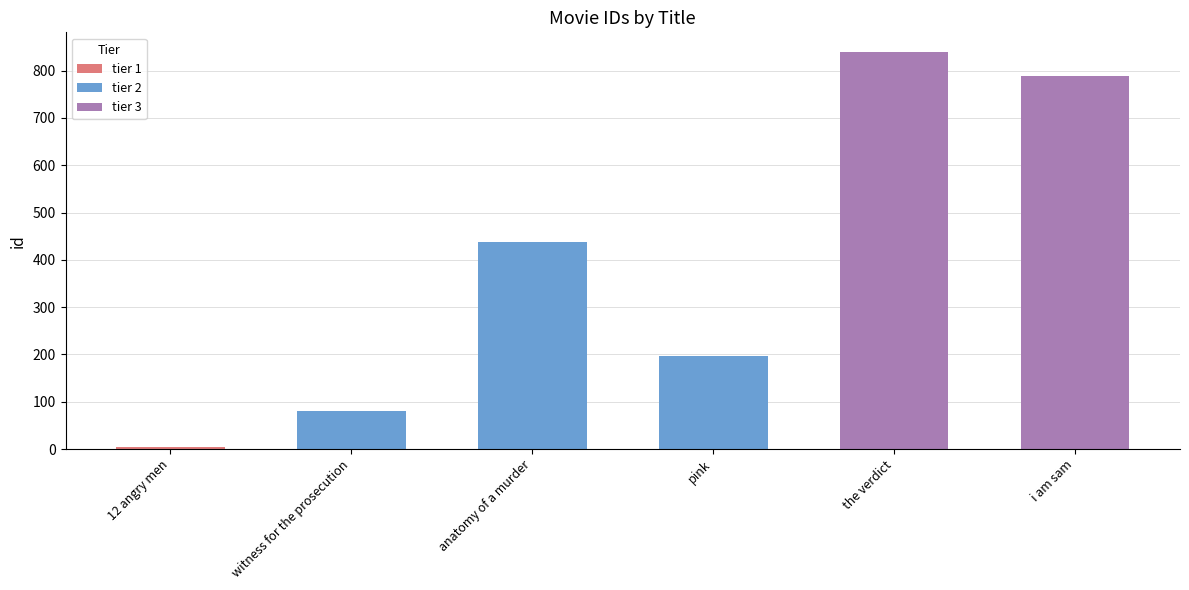

Rank the categories by value from highest to lowest.

the verdict, i am sam, anatomy of a murder, pink, witness for the prosecution, 12 angry men